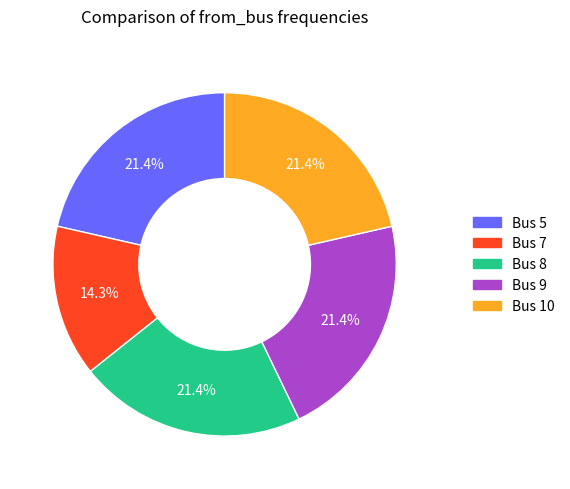

How many slices are in this pie chart?

5